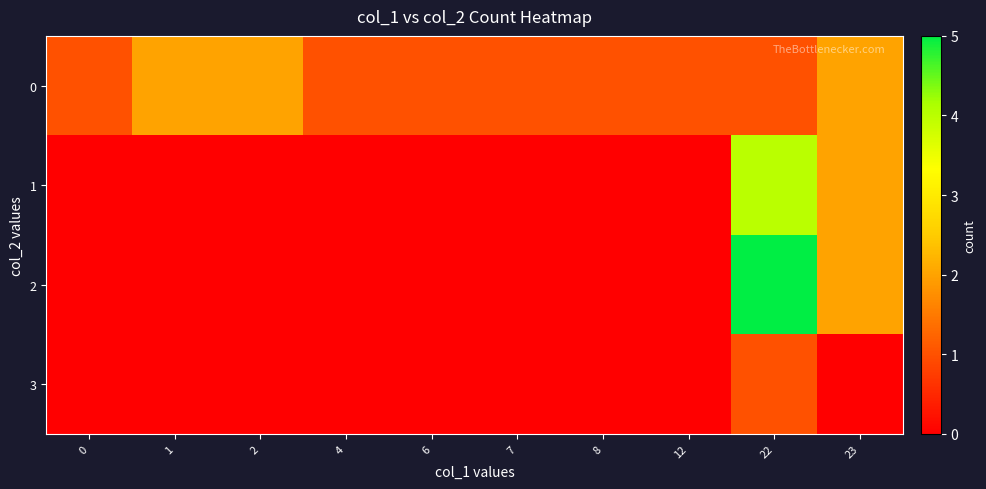

List the series in order of their peak value, lowest first.

3, 0, 1, 2